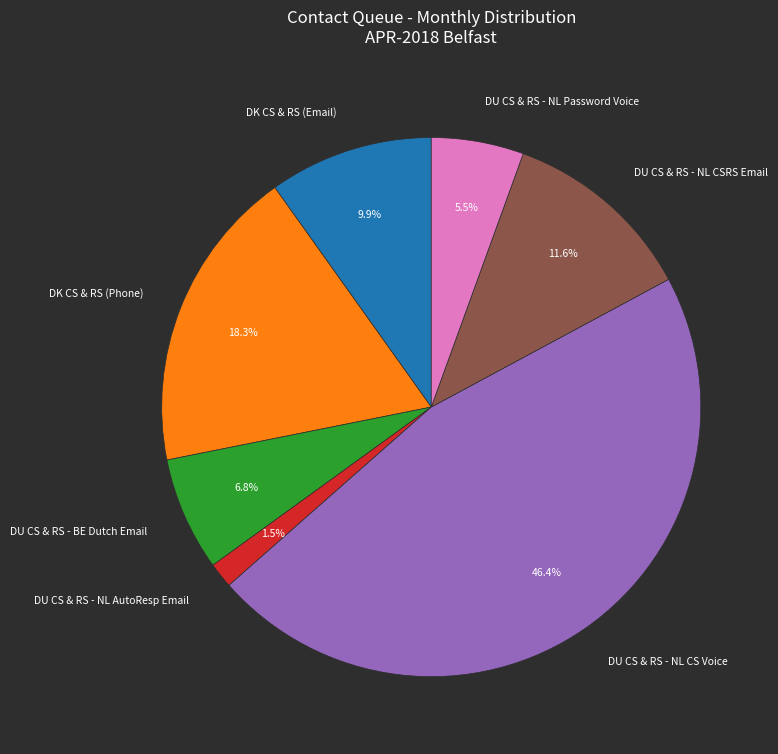

Which slice is the smallest?

DU CS & RS - NL AutoResp Email